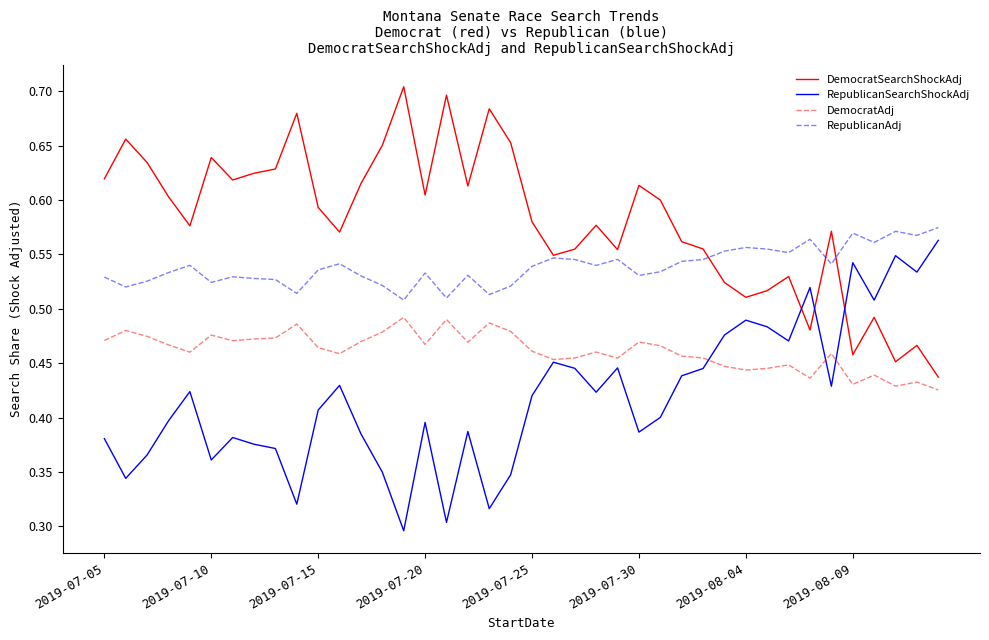

True or false: DemocratAdj and DemocratSearchShockAdj cross at least once.

False